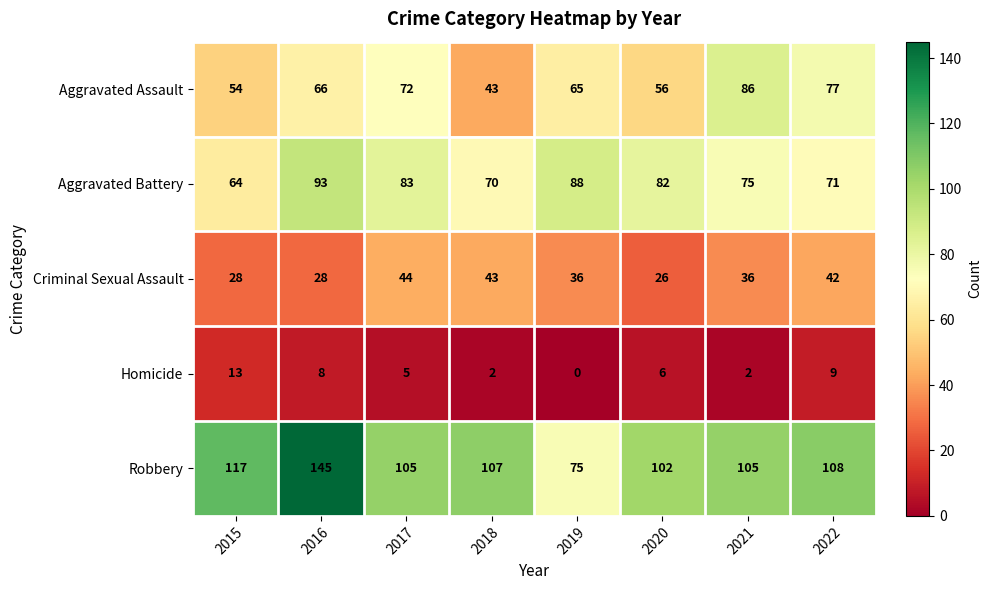

How many data points does each series have?

8